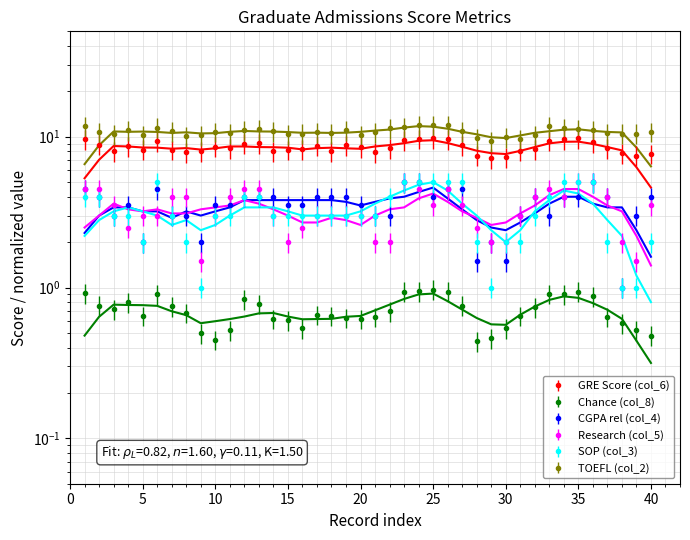

How many distinct data groups are displayed?

6